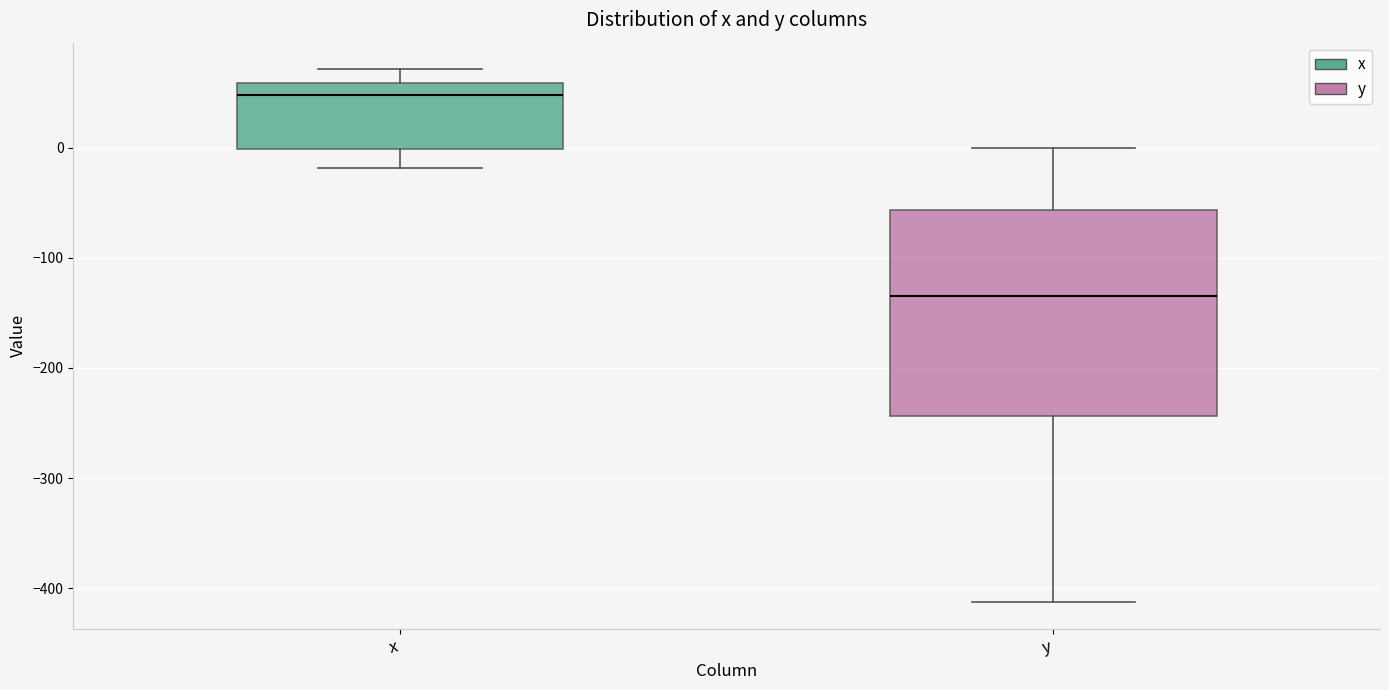

Where is the upper edge of the box for y on the y-axis? The values are not printed on the chart, so give them approximately, as read against the axis.

-60